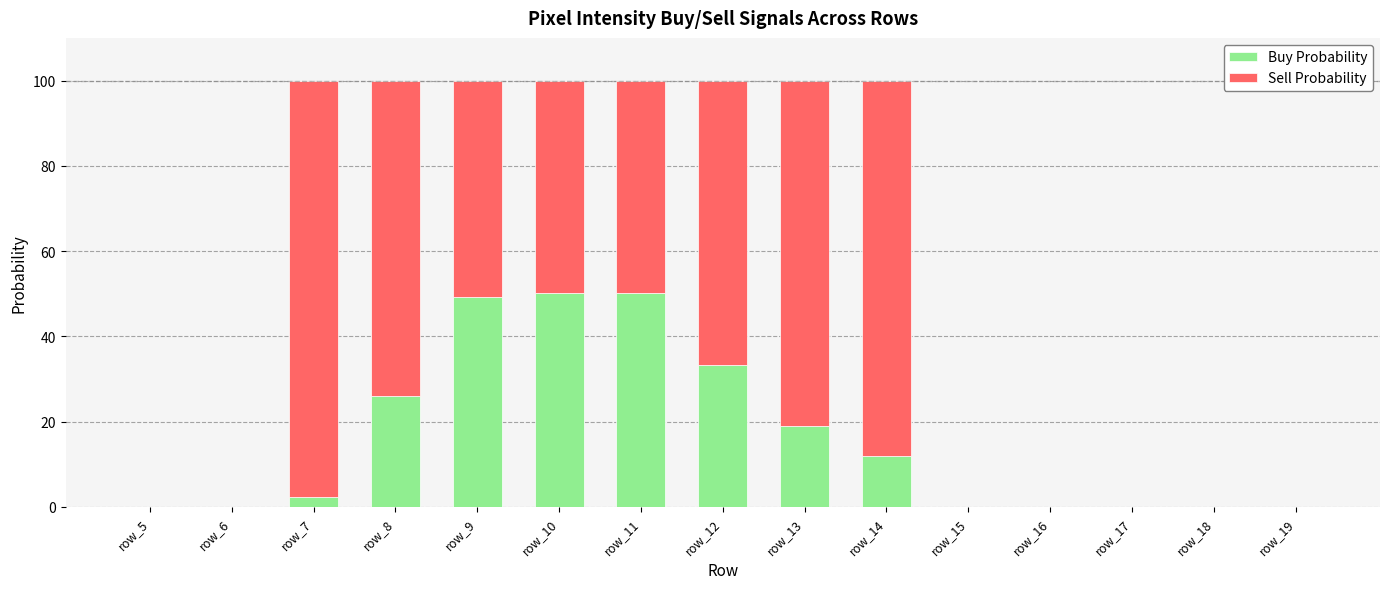

True or false: Buy Probability has a value of 20.4 at row_12.

False